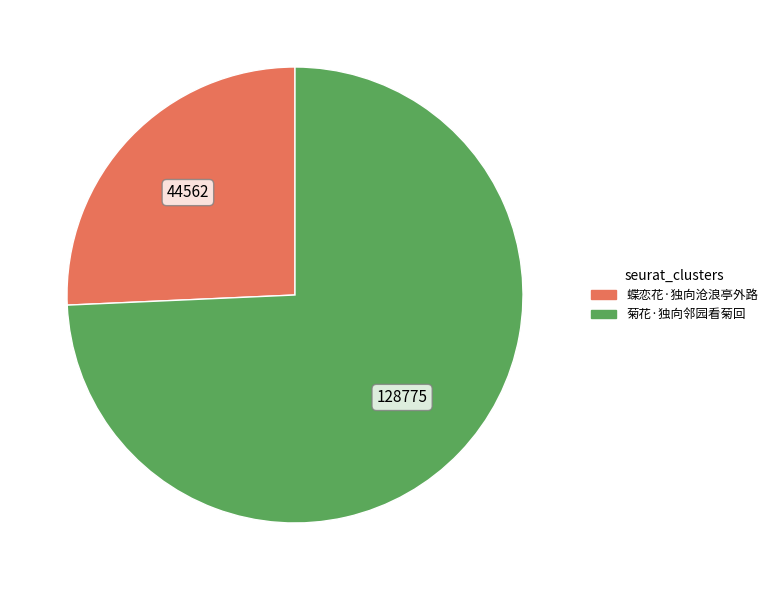

True or false: 菊花·独向邻园看菊回 accounts for 74% of the total.

True